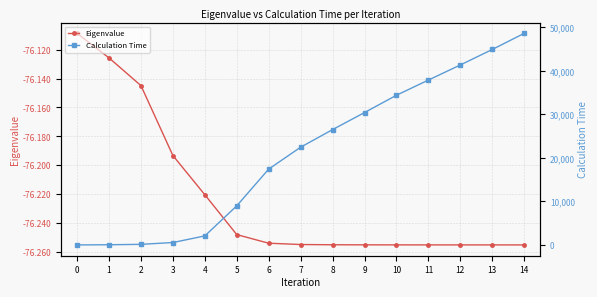

Where does the Calculation Time series first go above 22439?

7